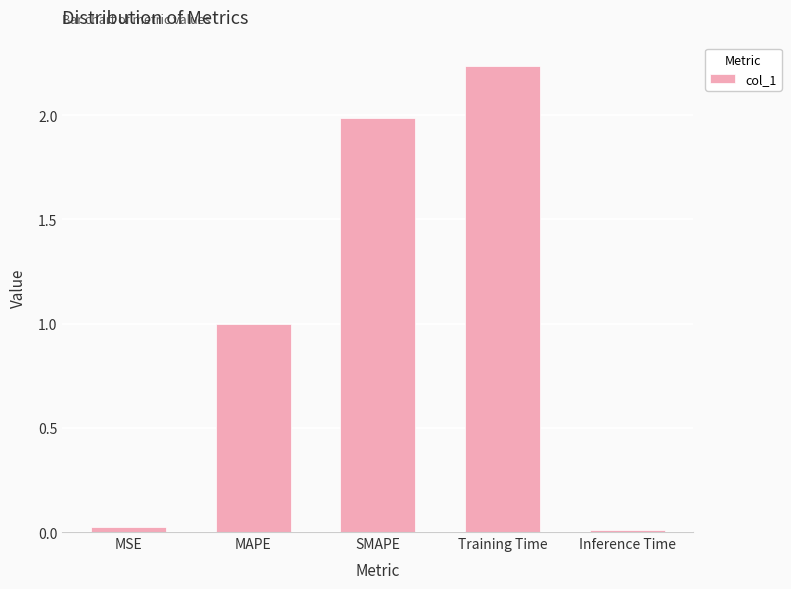

Which has a higher value, MAPE or MSE?

MAPE